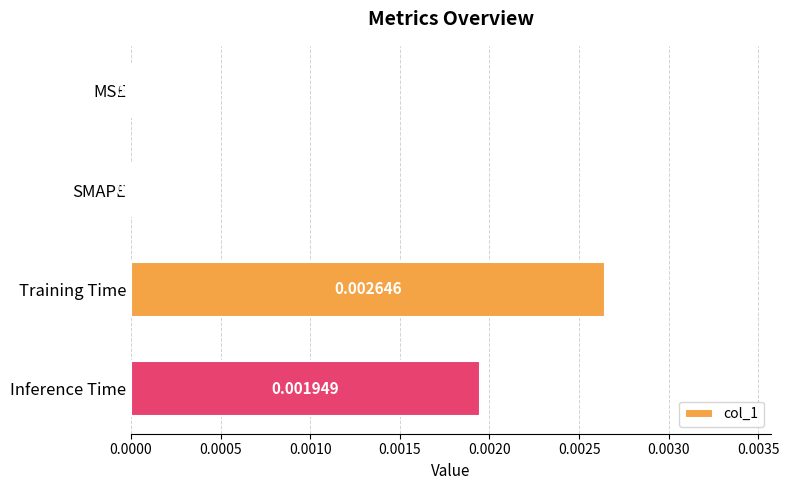

Which category has the highest value across all series?

Training Time